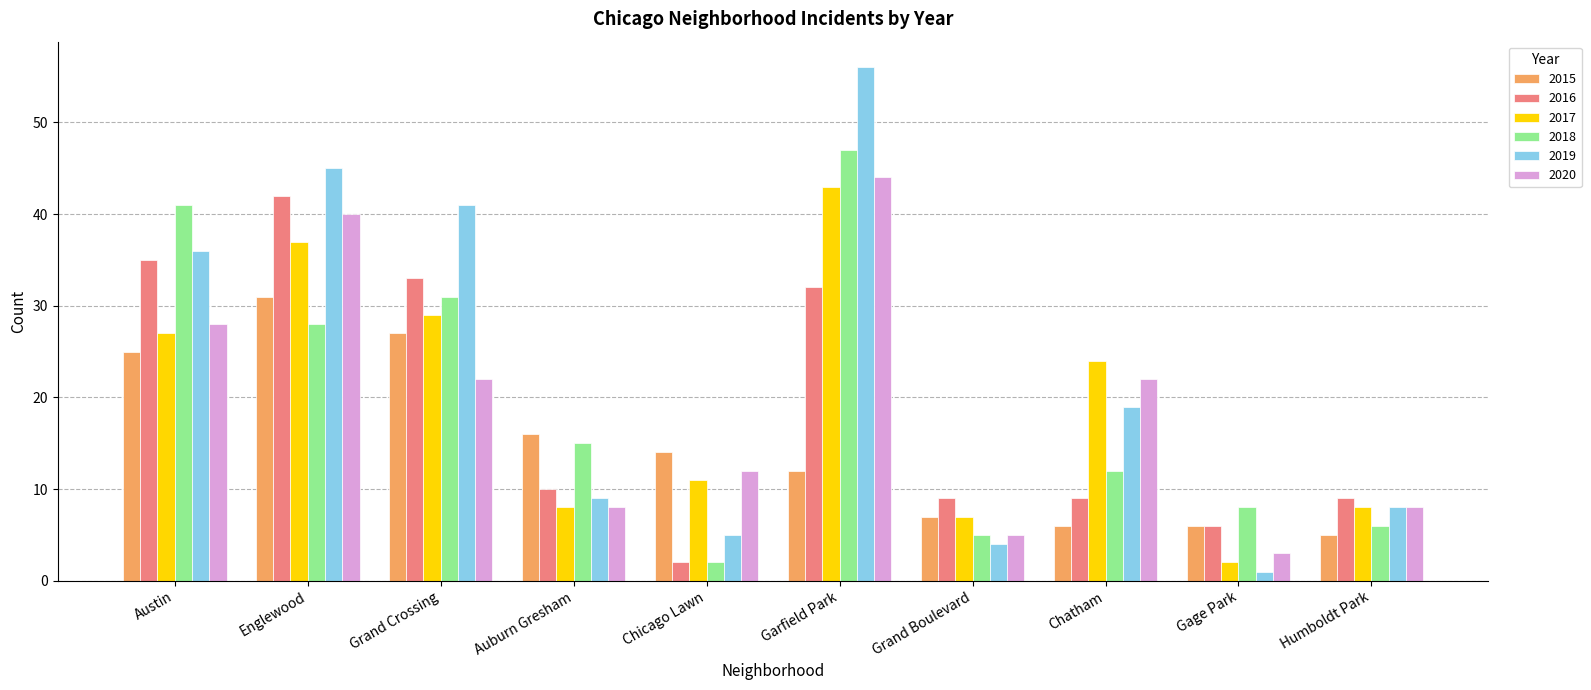

Which series has the largest total across all categories?

2019